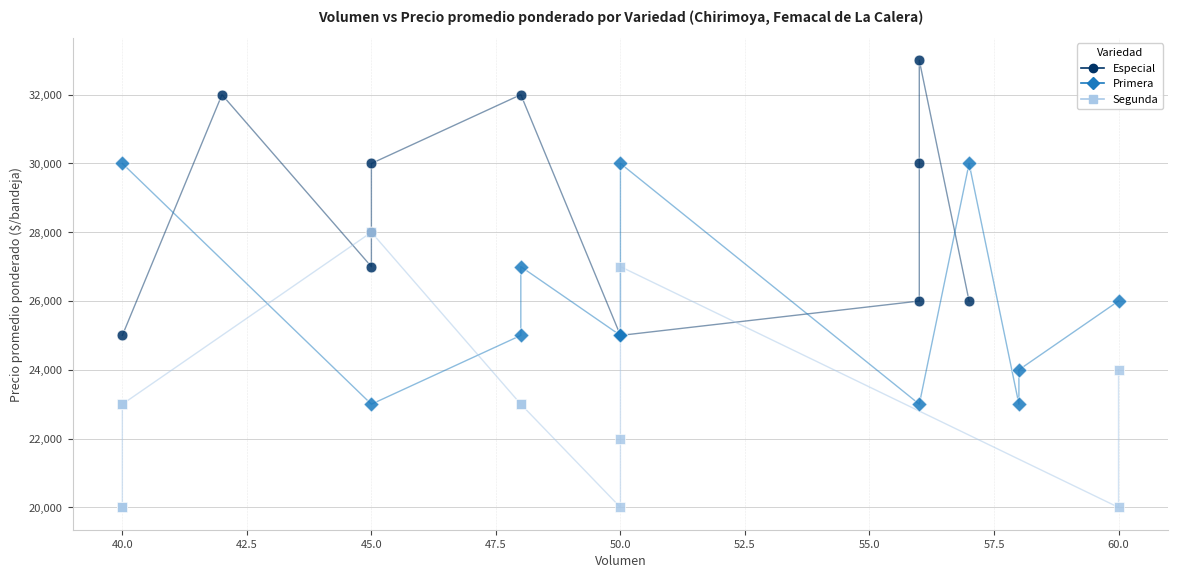

What are all the series names shown in the legend?

Especial, Primera, Segunda